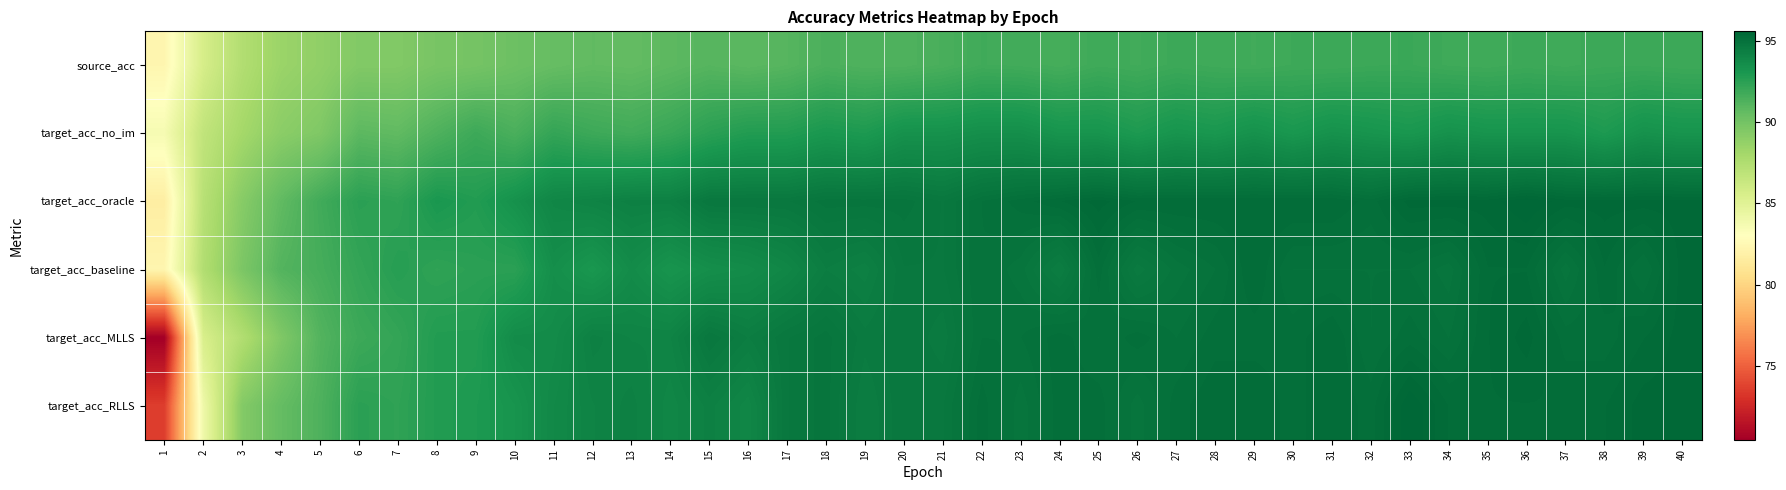

Reading left to right, list all the values displayed in this chart.

source_acc: 1=82.3	2=85.6	3=87.4	4=88.5	5=88.8	6=89.4	7=89.4	8=89.8	9=89.9	10=90.2	11=90.5	12=90.7	13=90.6	14=90.8	15=91.0	16=90.9	17=91.0	18=91.4	19=91.3	20=91.3	21=91.5	22=91.8	23=91.7	24=91.6	25=91.8	26=91.7	27=91.9	28=91.8	29=91.7	30=91.8	31=91.8	32=91.9	33=92.0	34=91.8	35=91.8	36=91.9	37=91.8	38=91.9	39=91.9	40=91.9
target_acc_no_im: 1=83.6	2=86.7	3=88.0	4=89.1	5=89.5	6=90.8	7=90.7	8=91.3	9=91.9	10=91.4	11=92.2	12=91.9	13=91.7	14=92.0	15=92.5	16=92.8	17=92.8	18=93.1	19=92.9	20=93.3	21=93.3	22=93.5	23=93.5	24=93.2	25=93.2	26=92.9	27=93.2	28=93.1	29=93.3	30=93.1	31=93.3	32=93.2	33=93.1	34=93.3	35=93.2	36=93.2	37=93.2	38=92.9	39=93.3	40=93.2
target_acc_oracle: 1=81.7	2=87.2	3=89.2	4=90.7	5=91.7	6=92.5	7=92.3	8=93.1	9=92.8	10=93.3	11=93.9	12=94.1	13=94.2	14=94.2	15=94.7	16=94.7	17=94.7	18=94.8	19=94.8	20=94.8	21=94.7	22=95.0	23=95.1	24=95.3	25=95.4	26=95.3	27=95.3	28=95.3	29=95.3	30=95.3	31=95.3	32=95.1	33=95.4	34=95.4	35=95.4	36=95.6	37=95.4	38=95.4	39=95.4	40=95.4
target_acc_baseline: 1=82.3	2=87.4	3=89.7	4=91.1	5=91.6	6=92.2	7=92.6	8=92.3	9=92.5	10=92.5	11=93.5	12=93.1	13=93.7	14=93.2	15=93.5	16=93.7	17=93.9	18=94.4	19=94.2	20=94.7	21=94.7	22=95.0	23=94.8	24=94.4	25=95.1	26=94.5	27=94.8	28=95.0	29=95.3	30=95.0	31=95.0	32=95.0	33=95.0	34=94.8	35=95.3	36=95.3	37=94.8	38=95.3	39=95.0	40=95.4
target_acc_MLLS: 1=70.5	2=85.5	3=87.4	4=89.5	5=91.1	6=91.9	7=92.2	8=92.8	9=92.8	10=93.7	11=93.7	12=94.2	13=94.1	14=94.1	15=94.7	16=94.4	17=94.7	18=94.8	19=94.5	20=94.7	21=94.5	22=95.0	23=95.0	24=95.1	25=95.0	26=95.1	27=95.0	28=95.1	29=95.1	30=95.1	31=95.3	32=95.0	33=95.1	34=95.0	35=95.3	36=95.4	37=95.1	38=95.1	39=95.3	40=95.4
target_acc_RLLS: 1=73.6	2=84.0	3=89.4	4=90.5	5=91.3	6=92.5	7=92.3	8=92.8	9=92.9	10=93.2	11=93.8	12=94.1	13=94.2	14=93.9	15=94.2	16=93.9	17=94.7	18=94.8	19=94.4	20=94.7	21=94.7	22=95.1	23=94.8	24=95.1	25=95.1	26=94.8	27=95.1	28=95.3	29=95.3	30=95.1	31=95.3	32=95.1	33=95.6	34=95.3	35=95.3	36=95.3	37=95.3	38=95.3	39=95.4	40=95.4